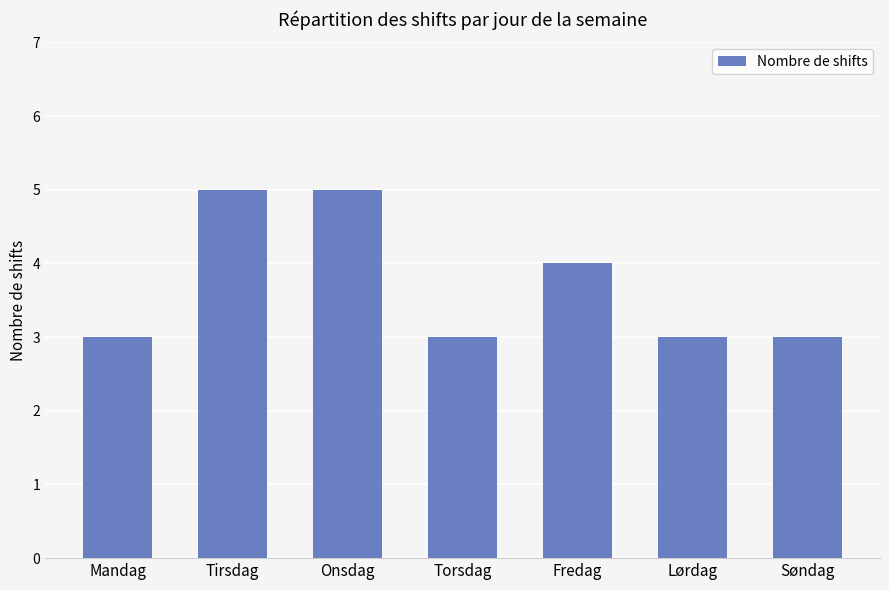

Is it true that the value at Onsdag is 5?

True